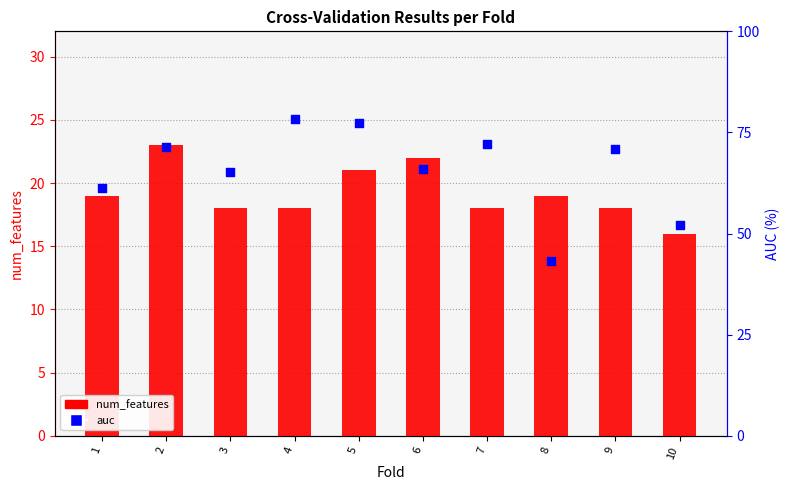

At which category is the sum across all series the highest?

5